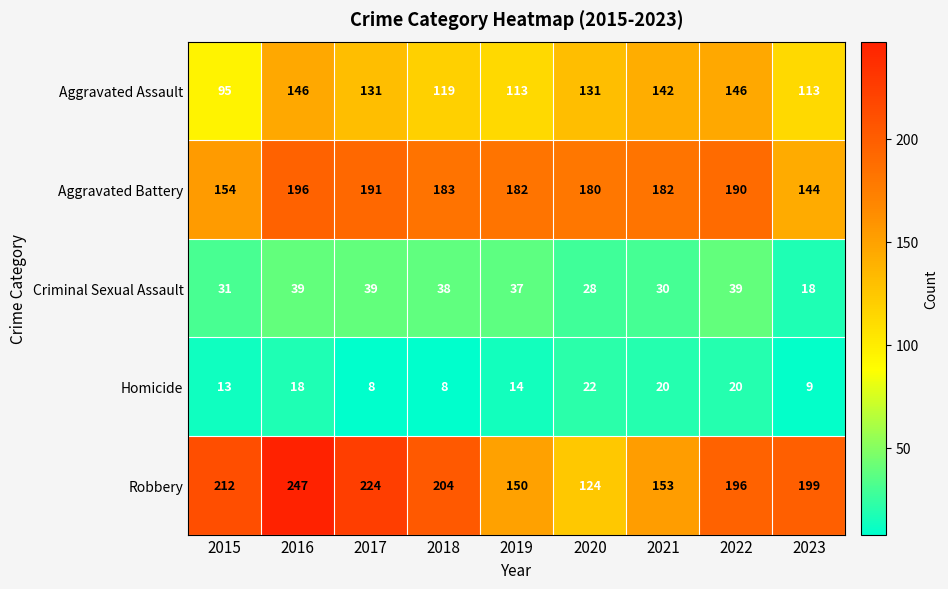

At 2022, list the series in order from smallest to largest.

Homicide, Criminal Sexual Assault, Aggravated Assault, Aggravated Battery, Robbery